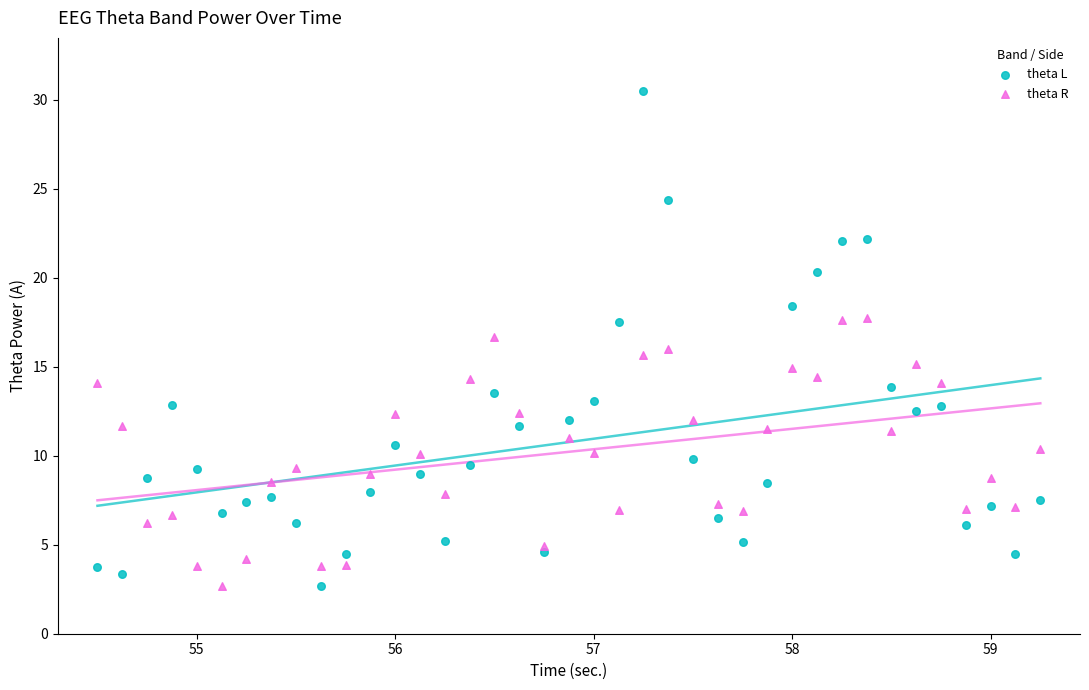

Across all data points, what is the range of X values (max minus min)?

4.8